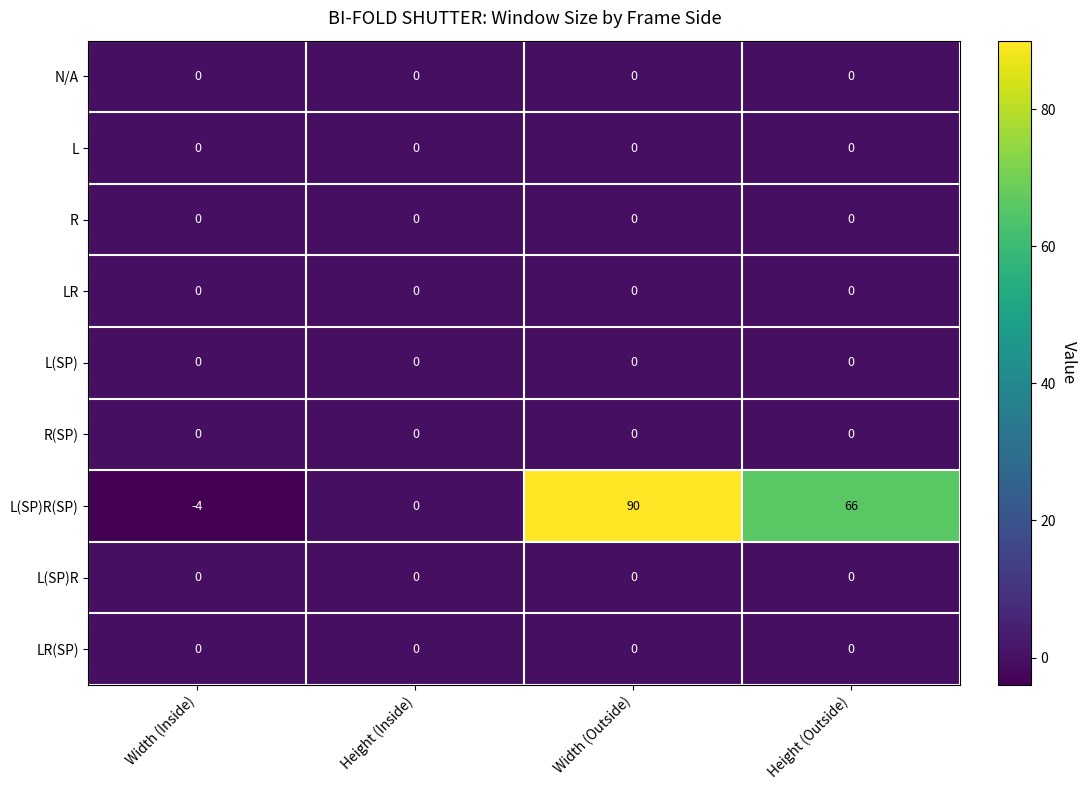

Which series has the widest spread of values?

L(SP)R(SP)